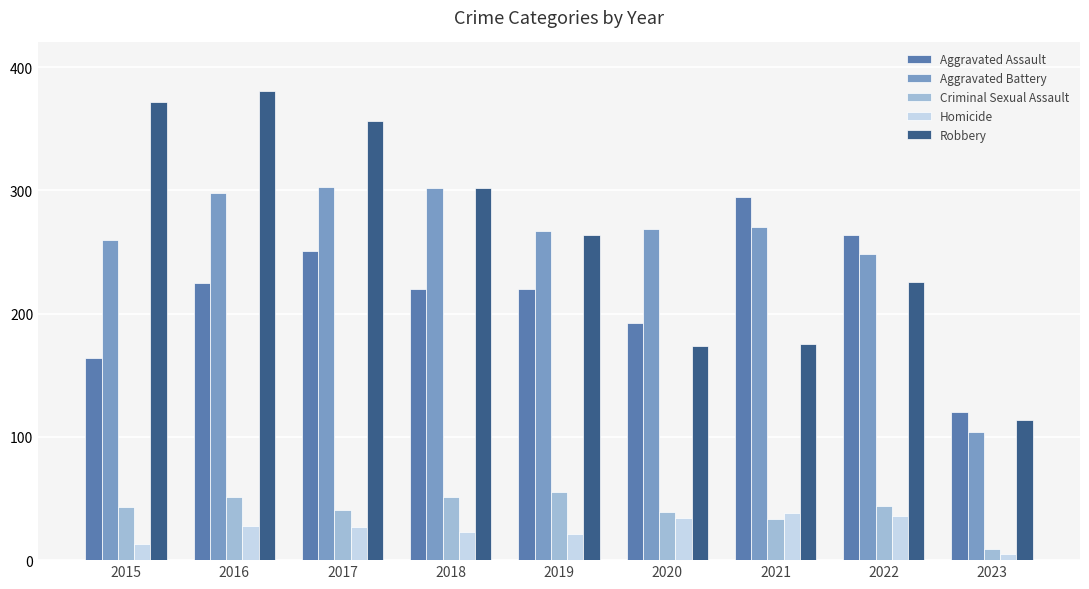

What is the value of the Robbery bar at the 7th from the left?

175